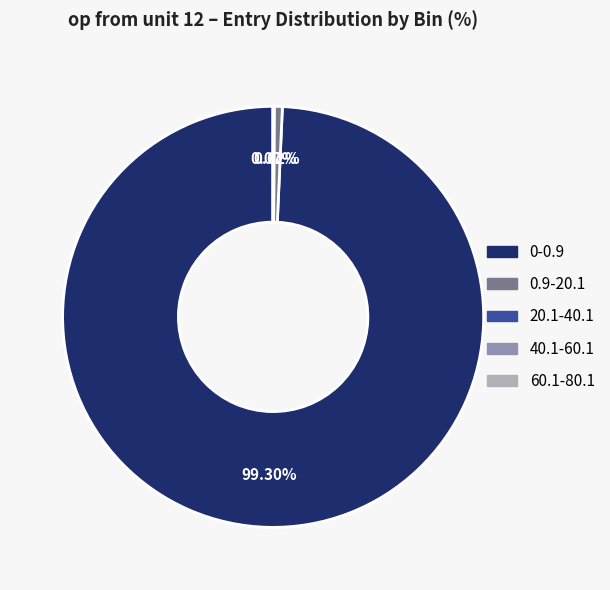

What percentage is the 0-0.9 slice, to the nearest percent?

99%